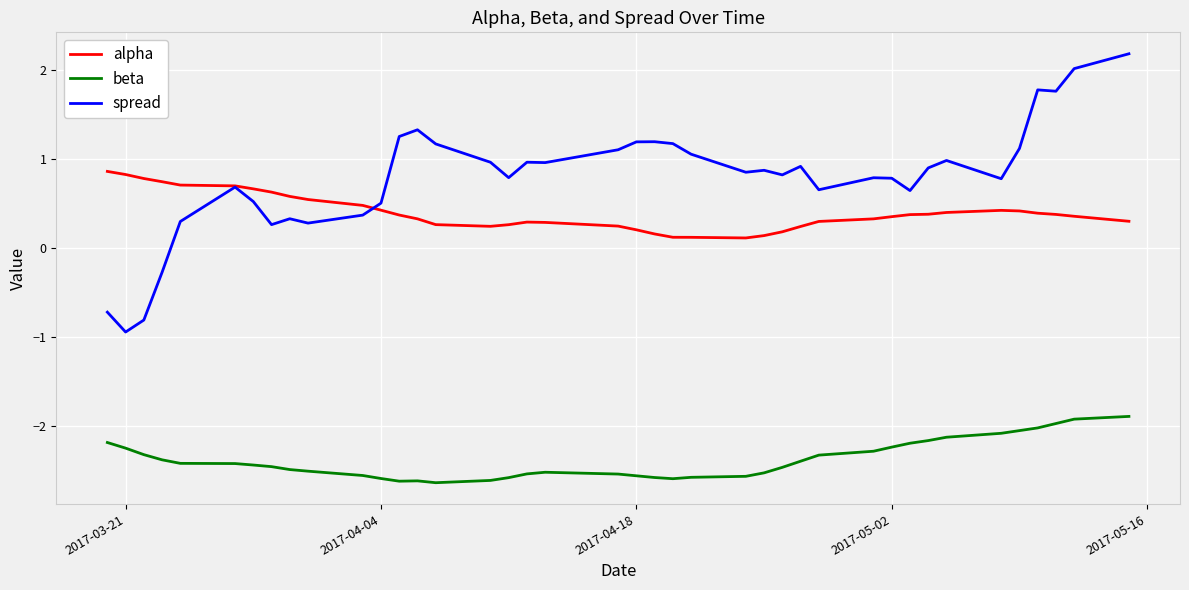

Which series has the largest range (max minus min)?

spread